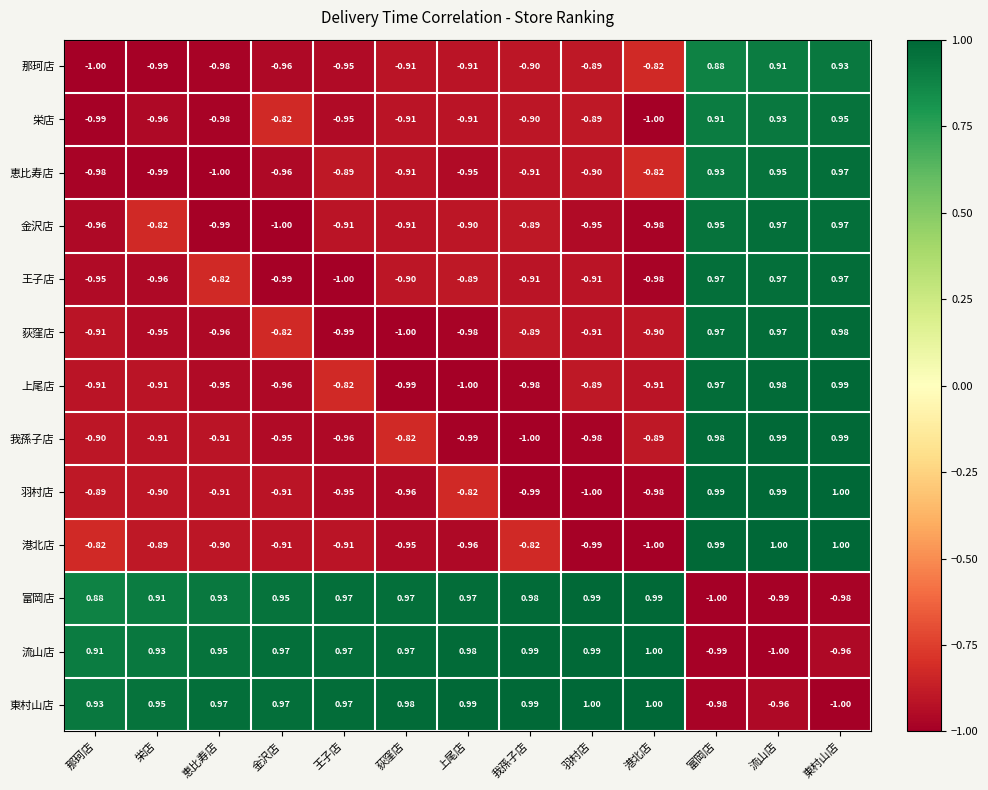

Which series has the largest total across all categories?

東村山店